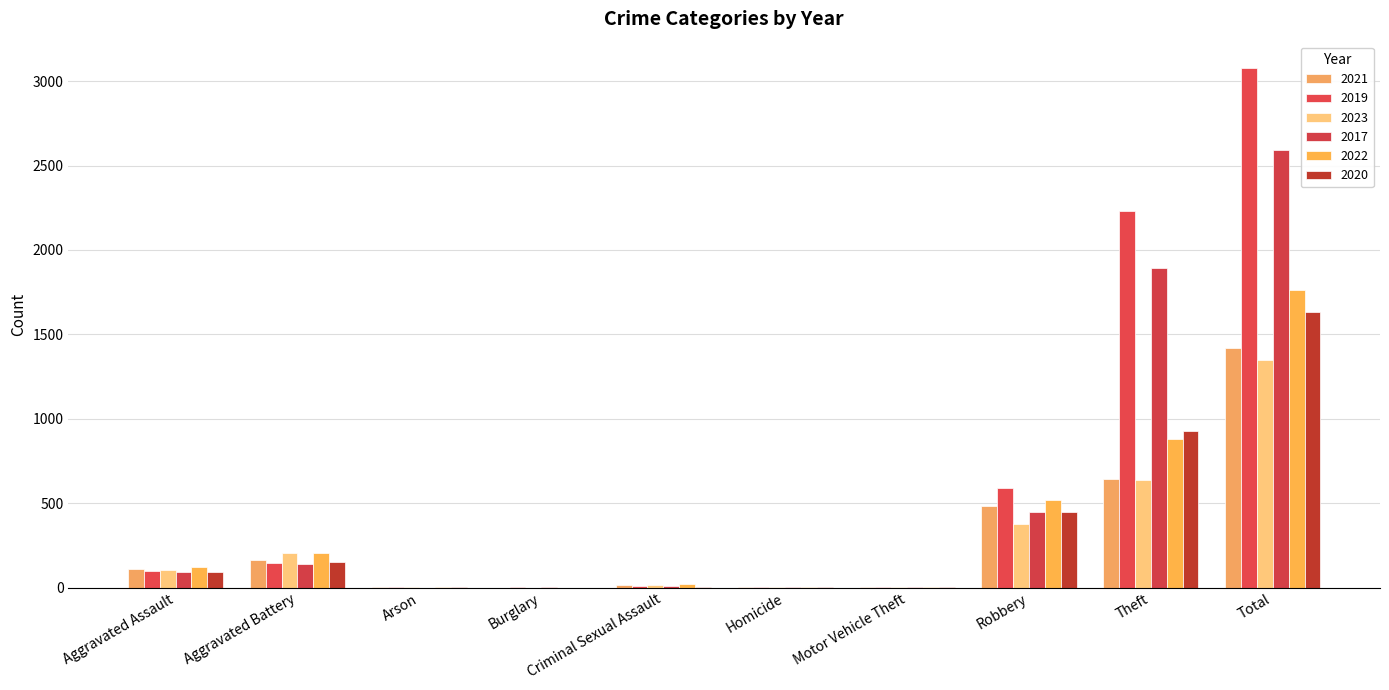

What is the average value of the 2017 series?

518